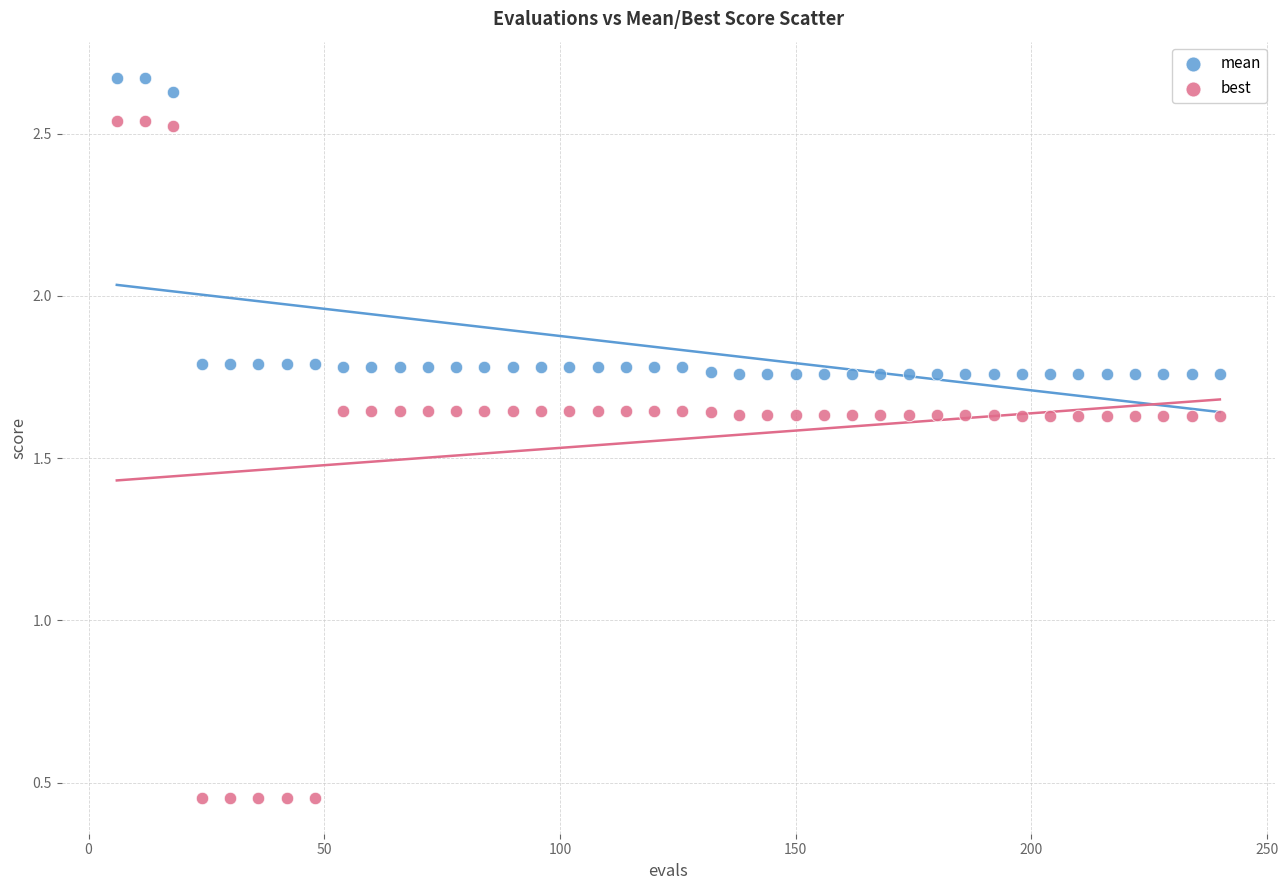

Which series has the widest spread of Y values?

best